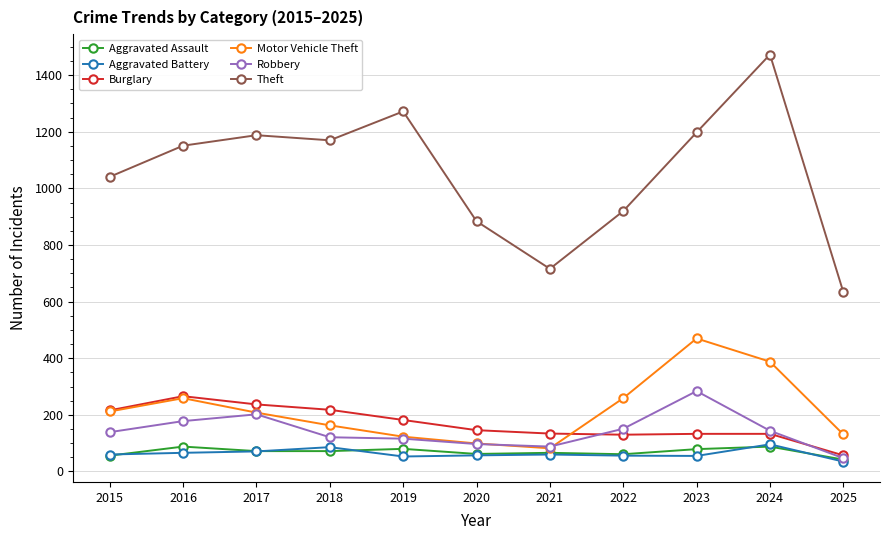

What is the value of the Aggravated Battery point at the 5th from the left?

53